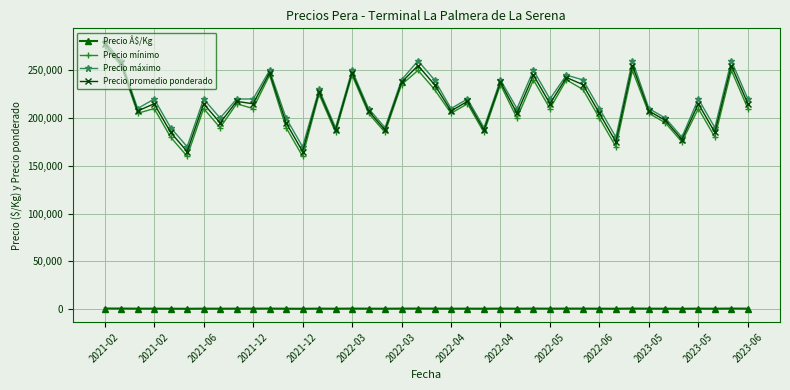

Rank the series by their maximum value, from lowest to highest.

Precio Â$/Kg, Precio mínimo, Precio promedio ponderado, Precio máximo